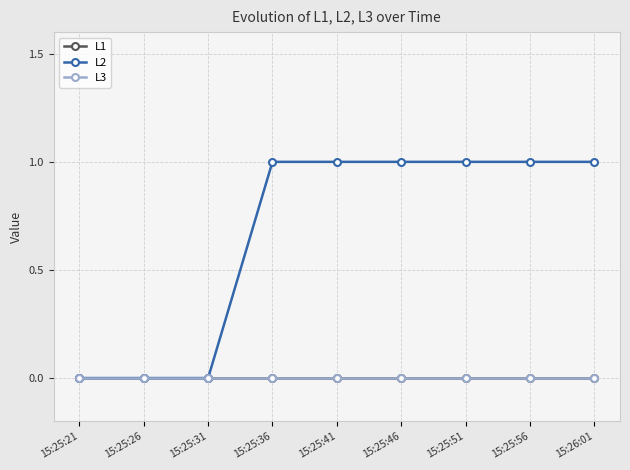

Between 15:25:26 and 15:25:36, which series saw the biggest shift?

L2